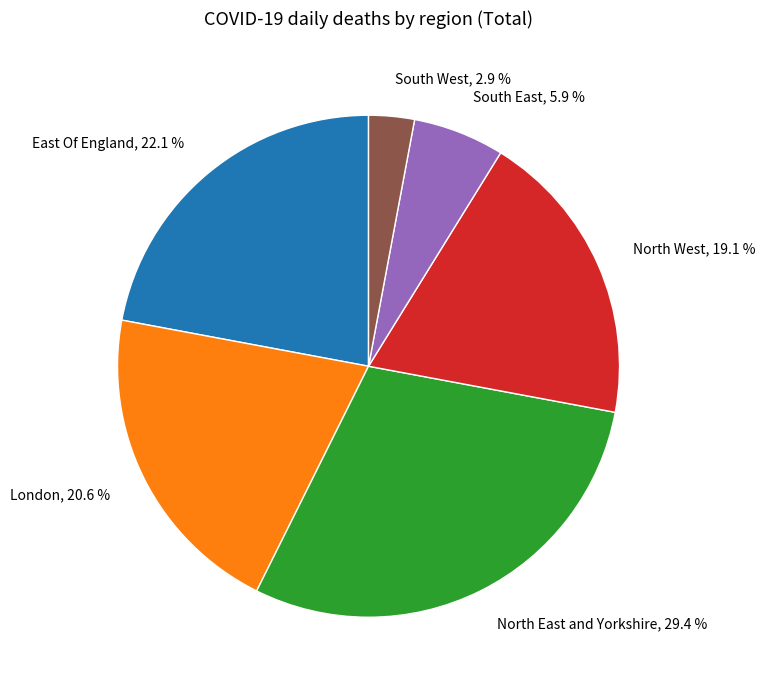

How many segments does this pie chart have?

6